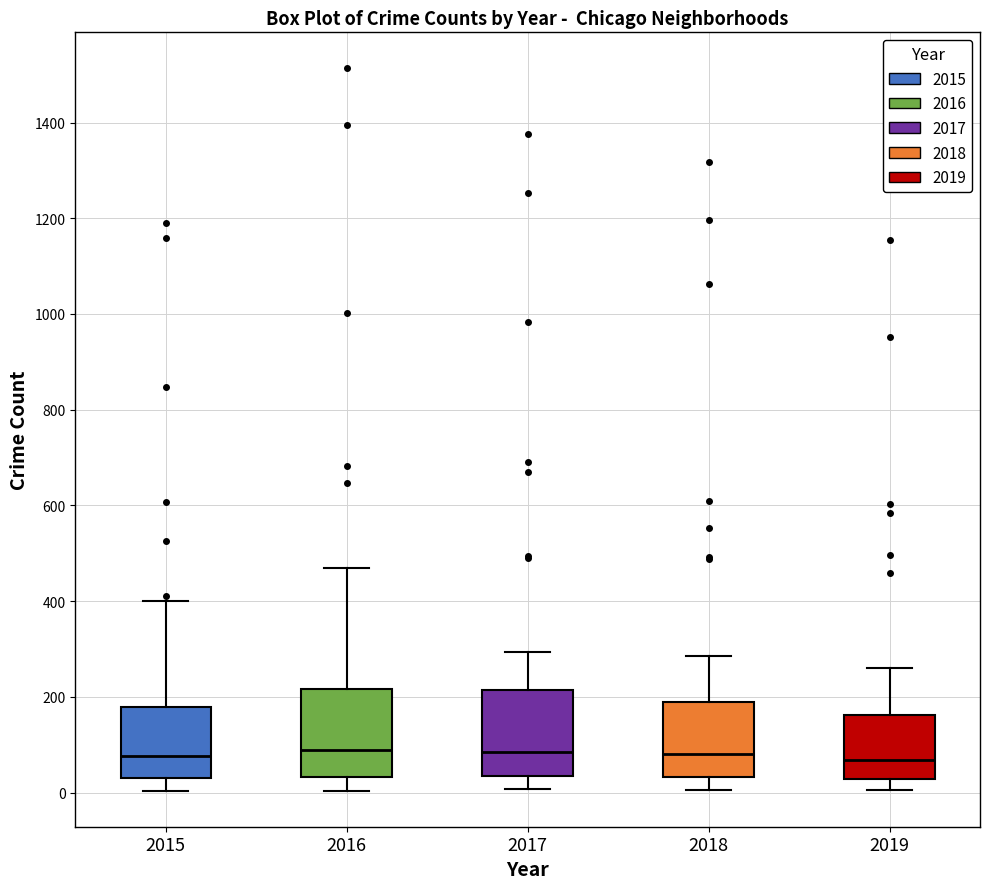

Reading left to right, transcribe this box plot: for each box, give where its median line is, the range the box spans, and where its two whiskers end, as read against the y-axis. The values are not printed on the chart, so give them approximately, as read against the axis.

2015: median 80, box 40 to 180, whiskers 0 to 400
2016: median 80, box 40 to 220, whiskers 0 to 460
2017: median 80, box 40 to 220, whiskers 0 to 300
2018: median 80, box 40 to 180, whiskers 0 to 280
2019: median 60, box 20 to 160, whiskers 0 to 260